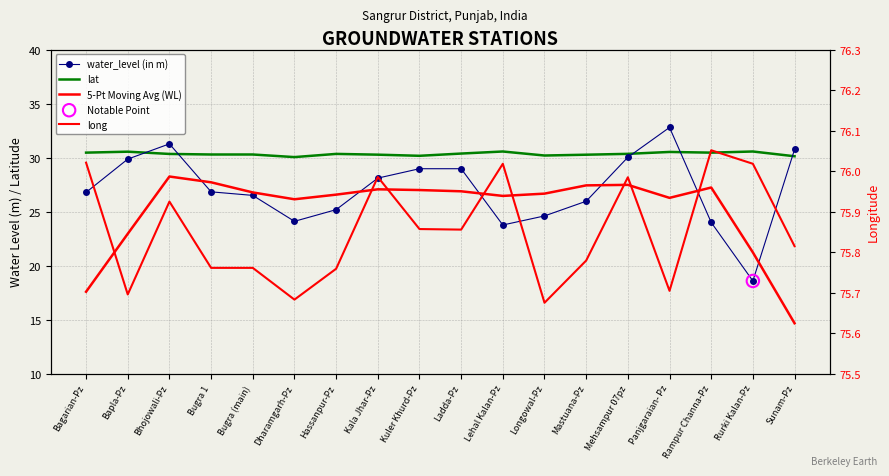

Which series has the largest Y range (max minus min)?

water_level (in m)